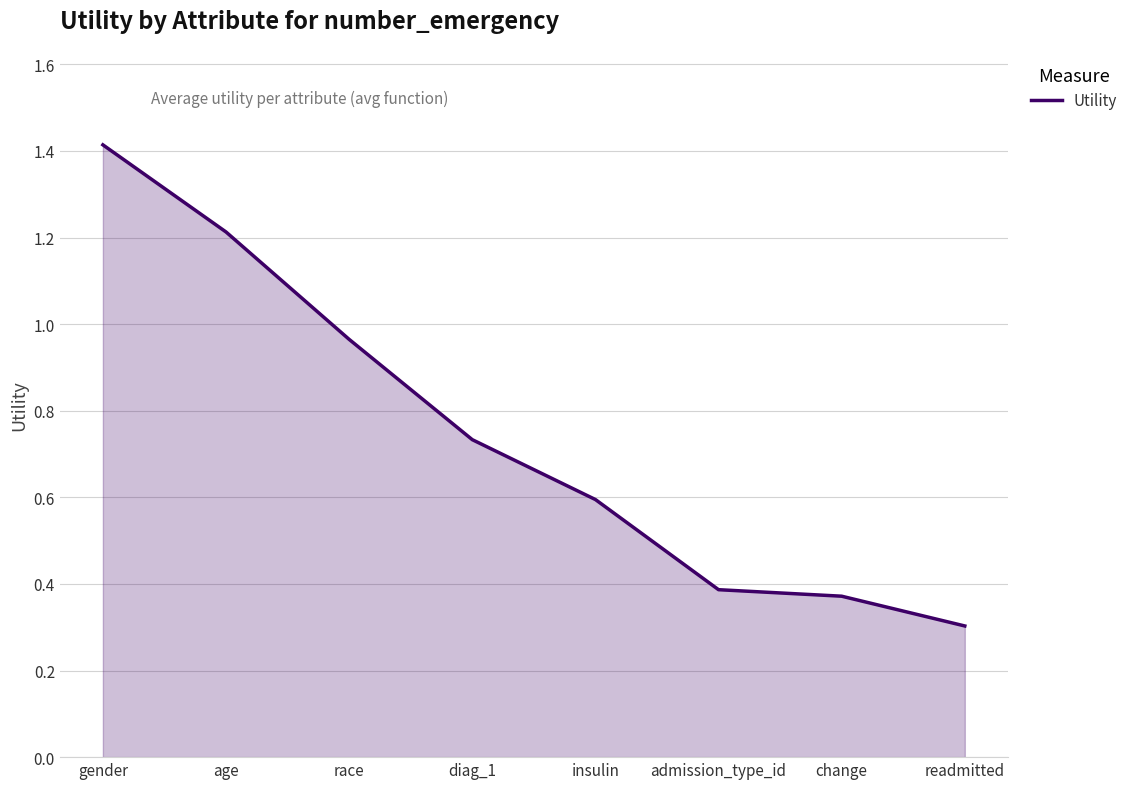

What is the change in value from age to race?

-0.2